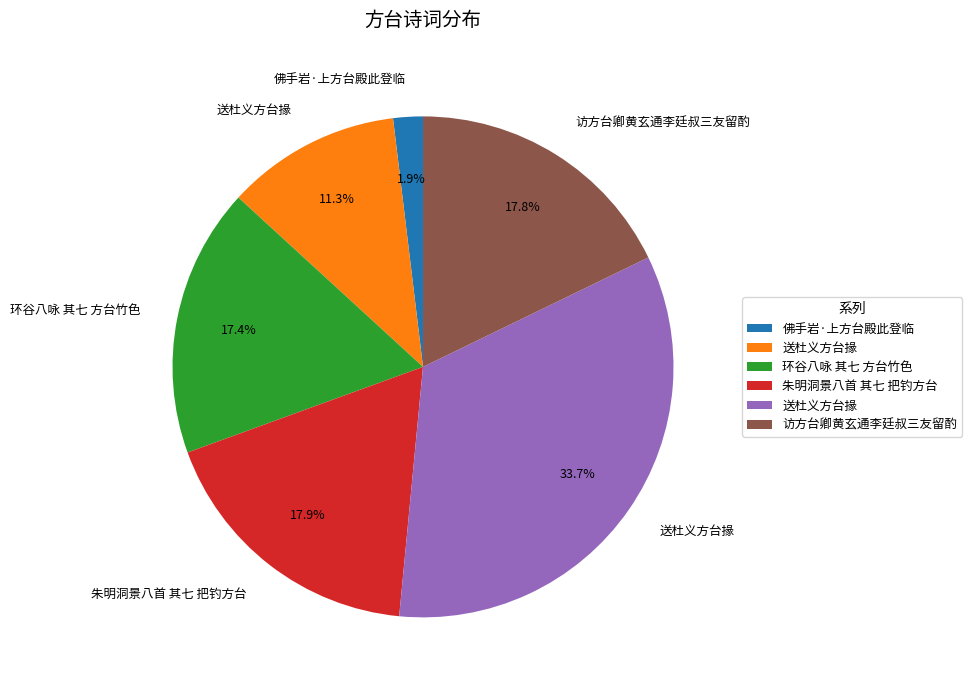

Is there a majority slice in this chart?

No